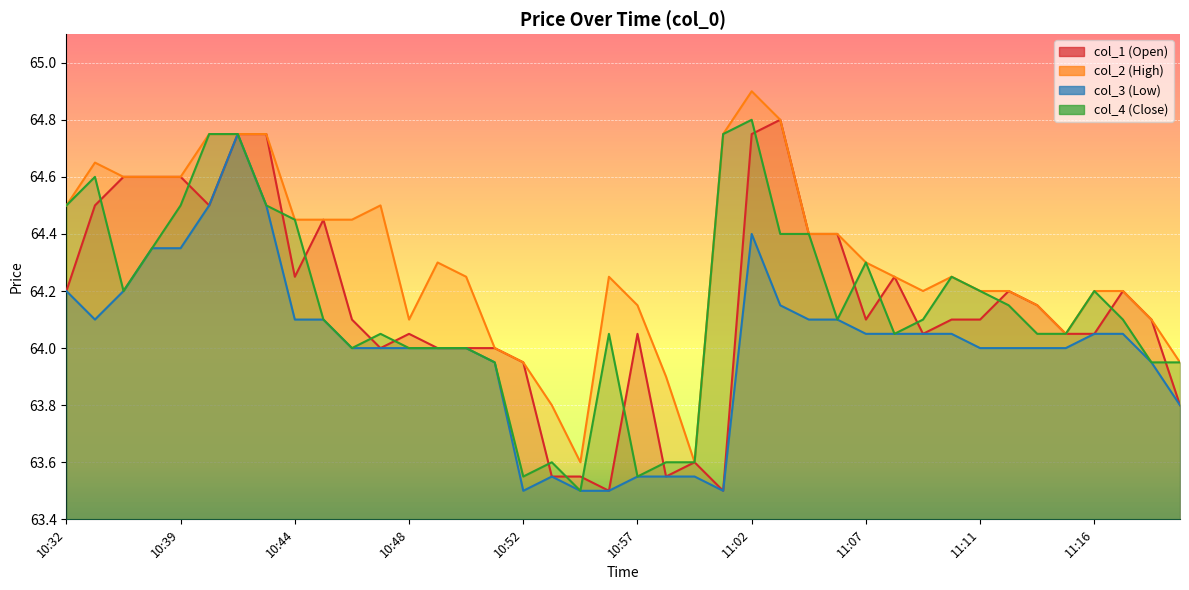

True or false: col_3 (Low) and col_1 (Open) cross at least once.

False